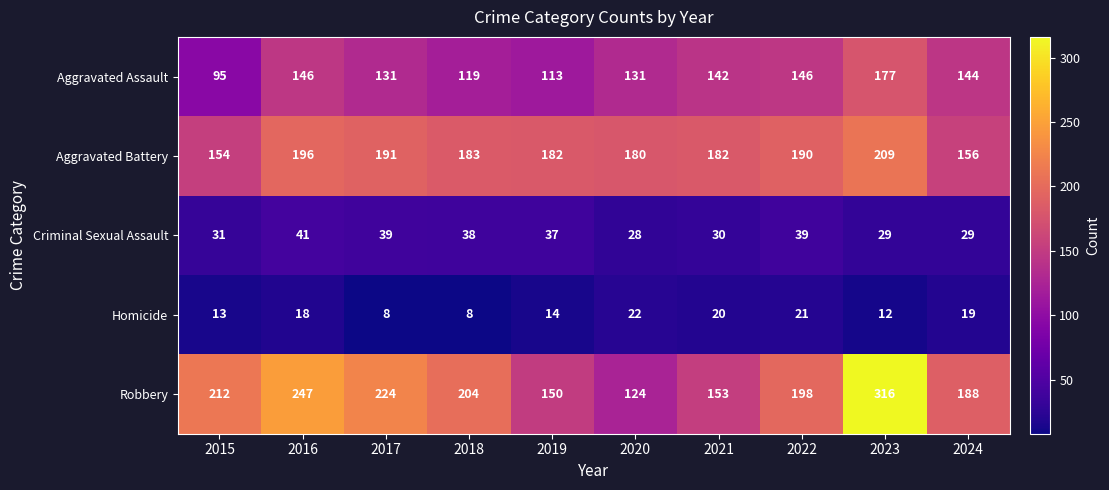

Is it true that Homicide equals 18 at 2016?

True